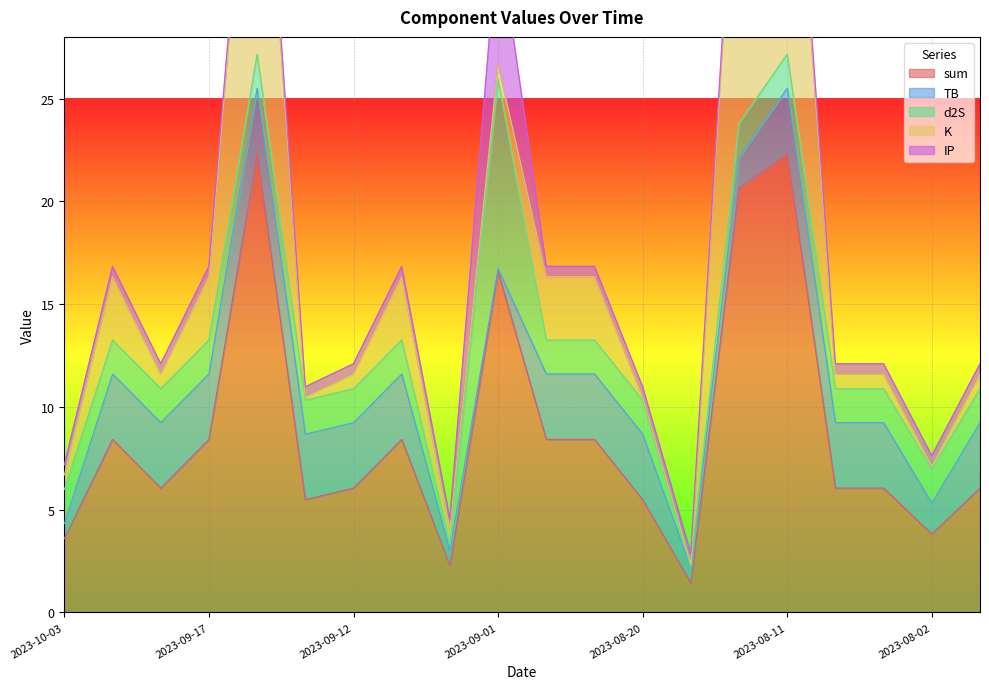

What is the smallest value displayed?

0.1